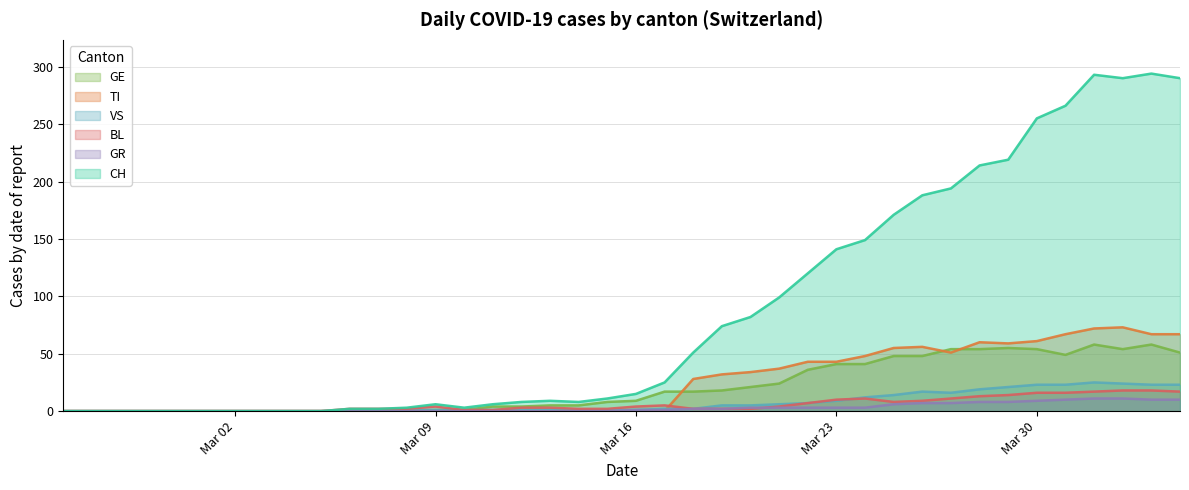

What are all the series names shown in the legend?

GE, TI, VS, BL, GR, CH